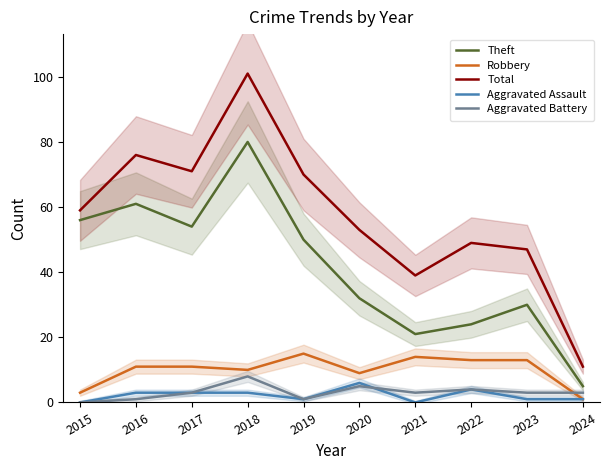

What are all the series names shown in the legend?

Theft, Robbery, Total, Aggravated Assault, Aggravated Battery